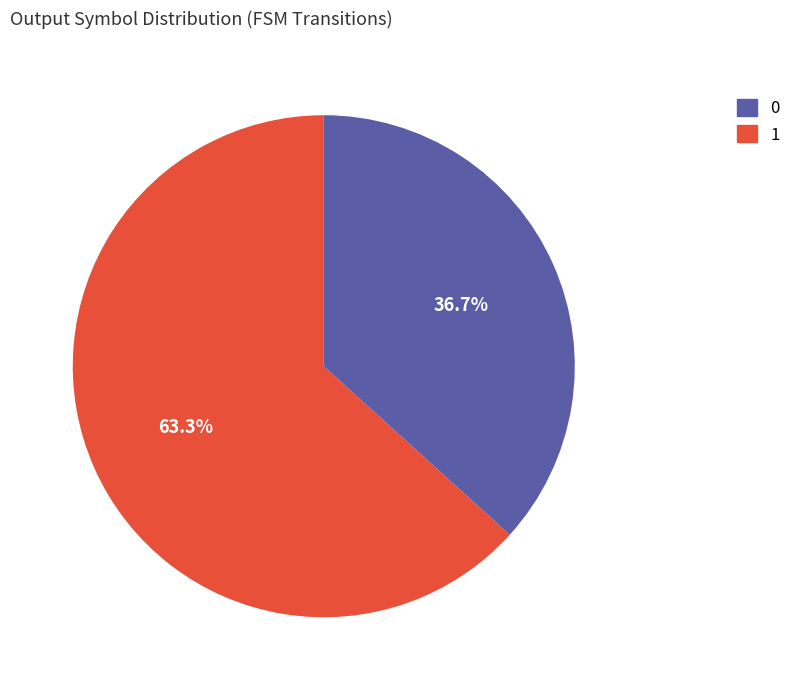

Does any single category account for the majority?

Yes